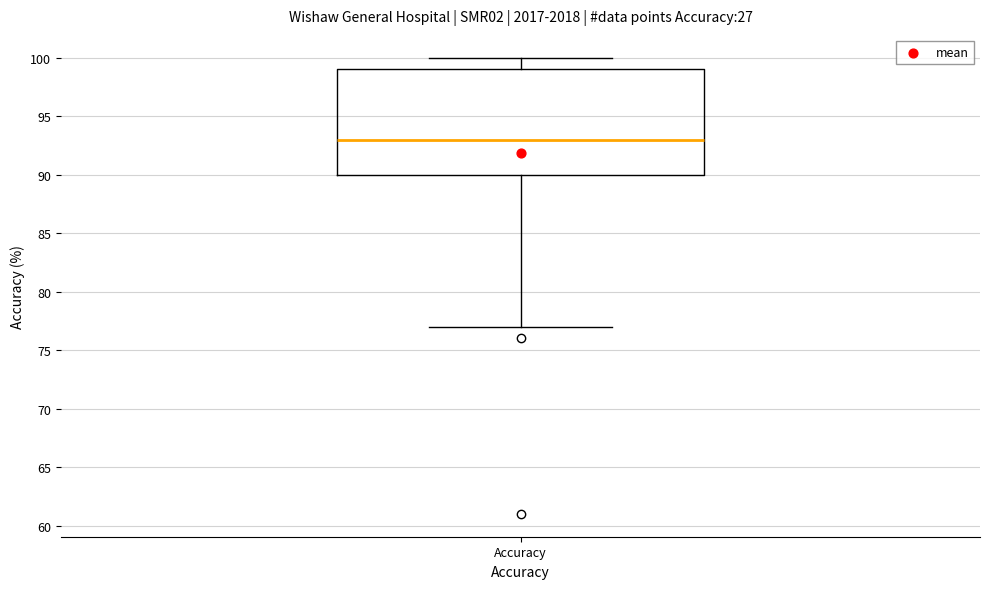

Read this box plot against the y-axis: the position of the median line, the range covered by the box, and the ends of both whiskers. The values are not printed on the chart, so give them approximately, as read against the axis.

median 93, box 90 to 99, whiskers 77 to 100